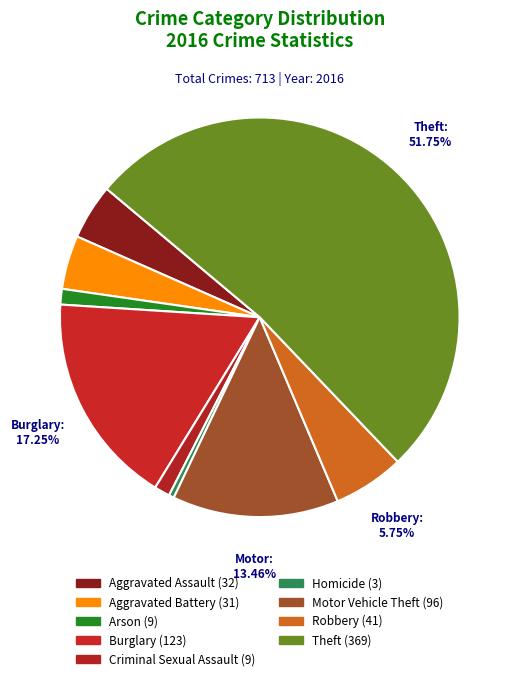

What is the smallest slice in the pie chart?

Homicide